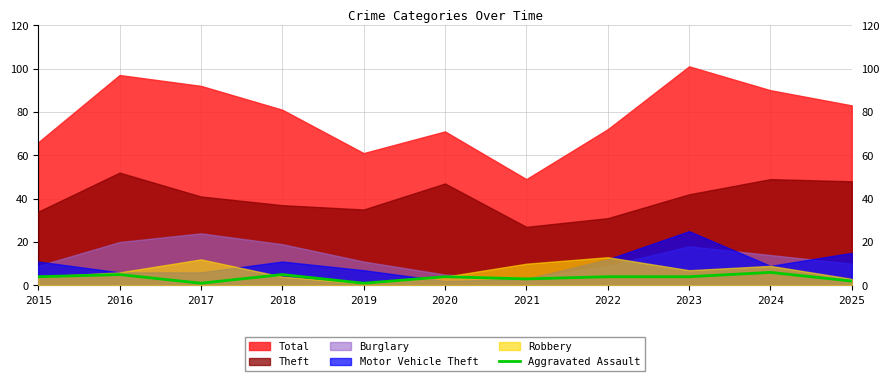

What is the maximum value for Aggravated Assault?

6